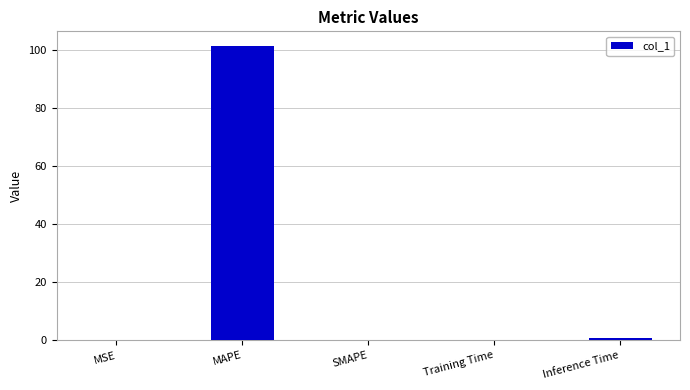

How many series are shown in this chart?

1